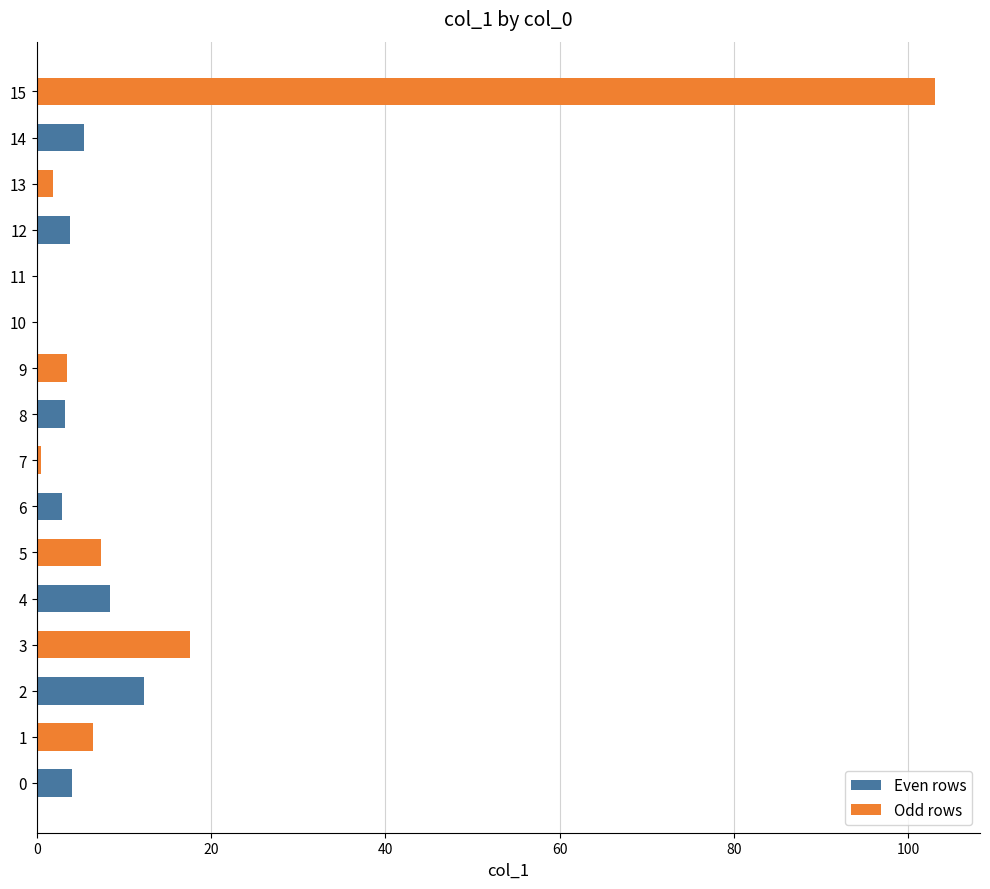

At which category does the chart reach its peak across all series?

15